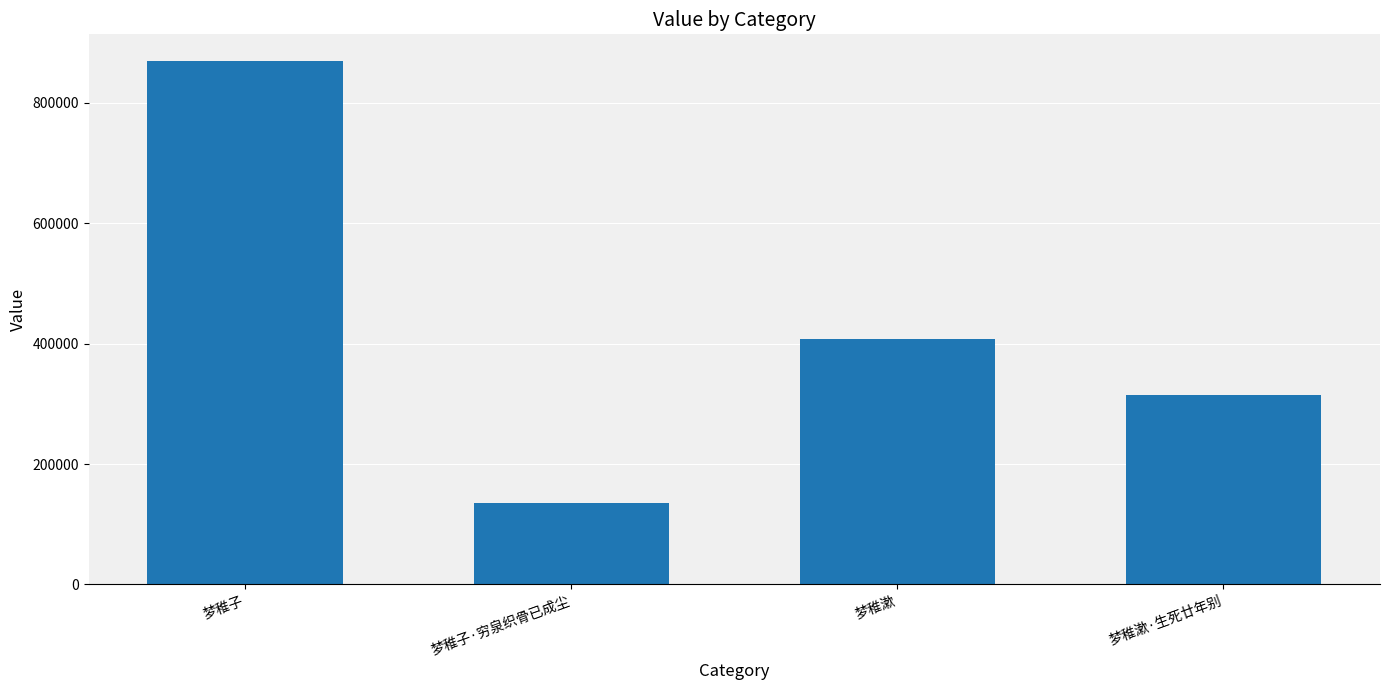

How many categories are shown in the chart?

4